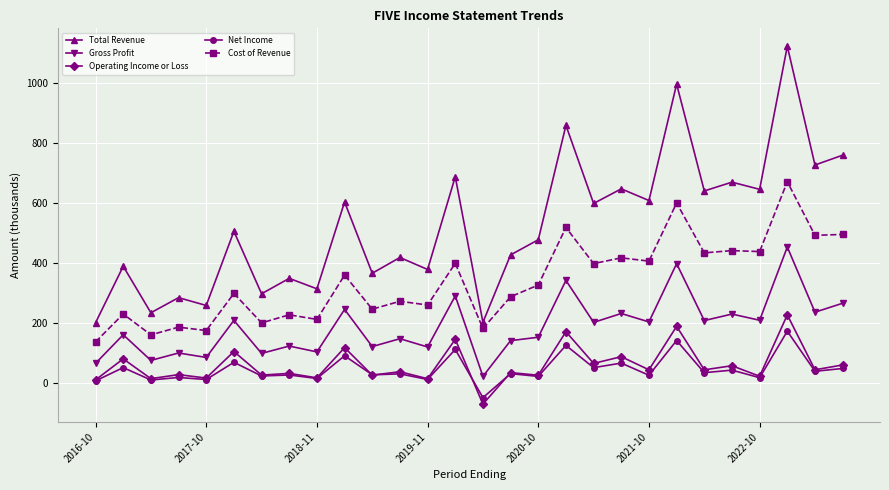

True or false: Total Revenue and Cost of Revenue intersect in this chart.

False